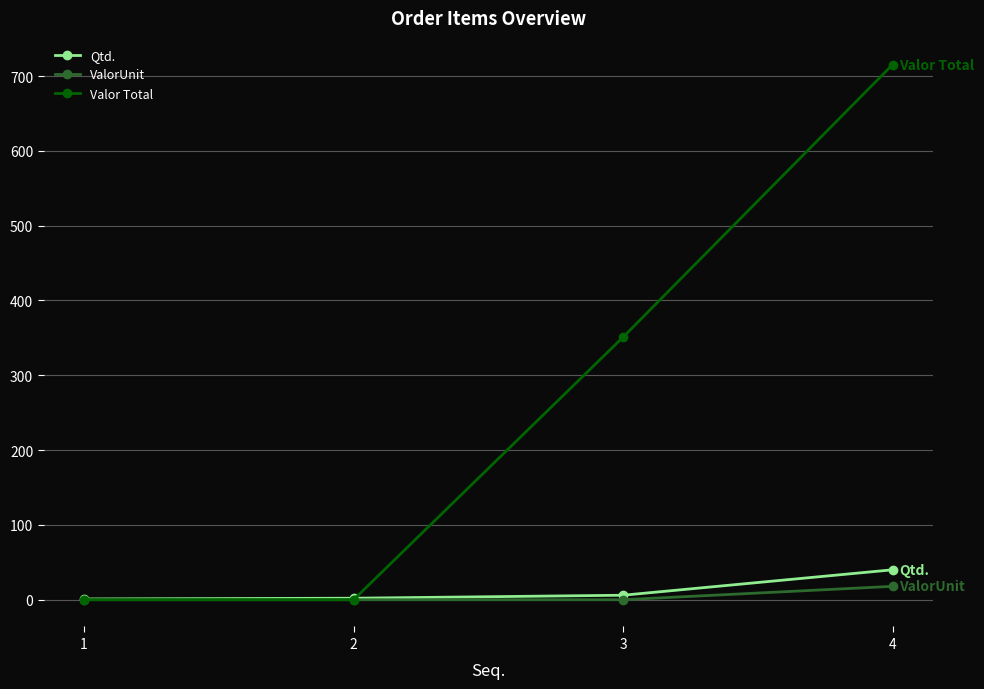

What is the minimum value for Qtd.?

1.0